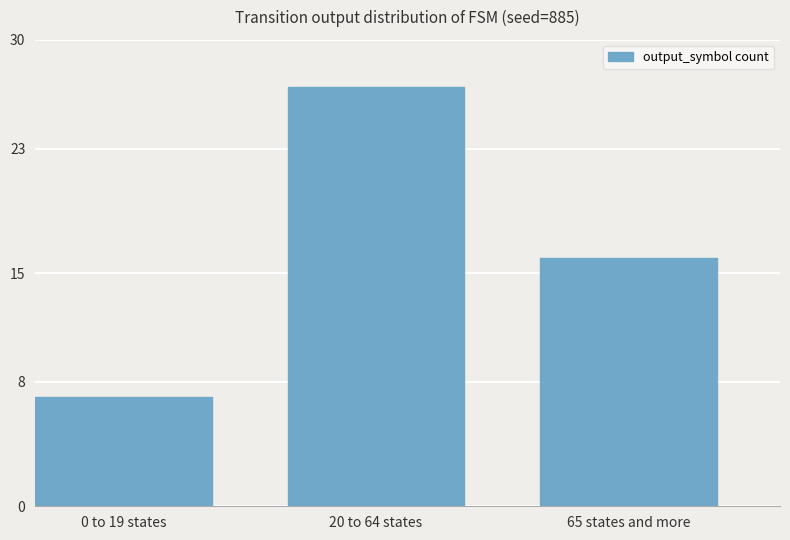

Reading left to right, what are all the values shown in this chart?

7	27	16